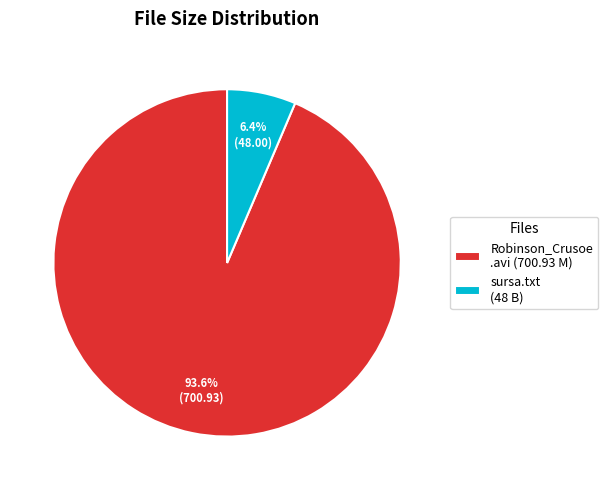

What portion of the pie excludes Robinson_Crusoe .avi (700.93 M)?

6.4%